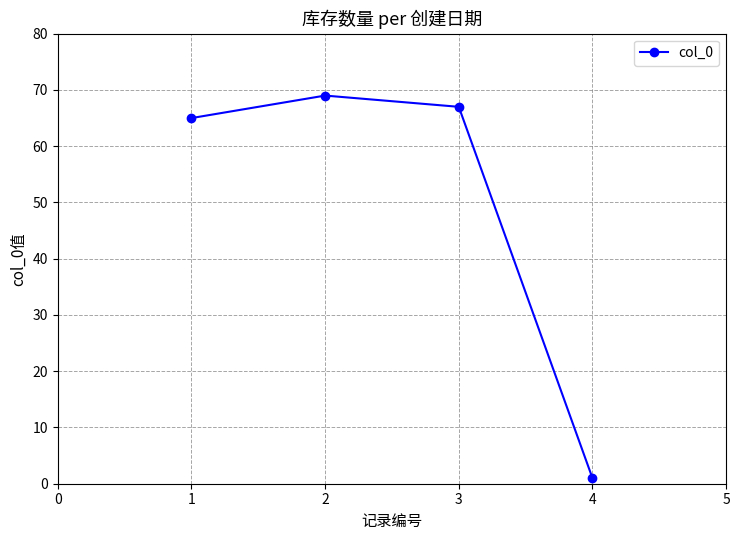

Reading left to right, list all the values displayed in this chart.

65	69	67	1